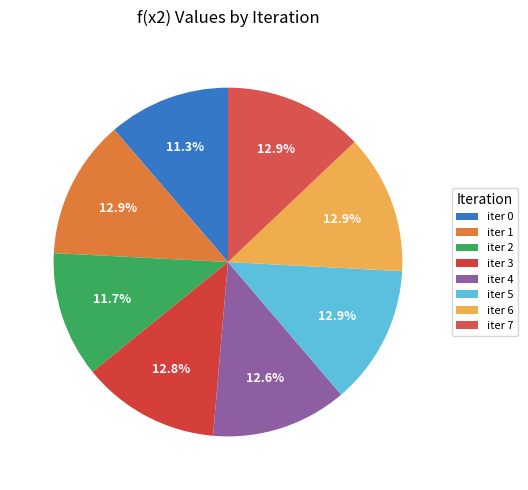

Which category has the biggest portion of the pie?

iter 5